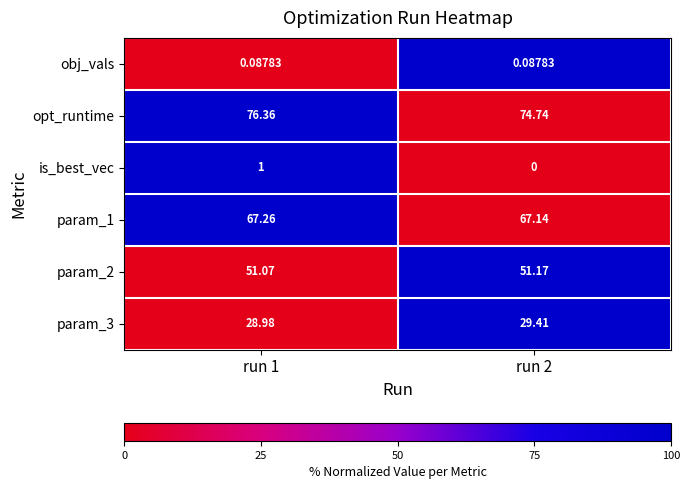

What is the total value across all series at run 2?

222.5